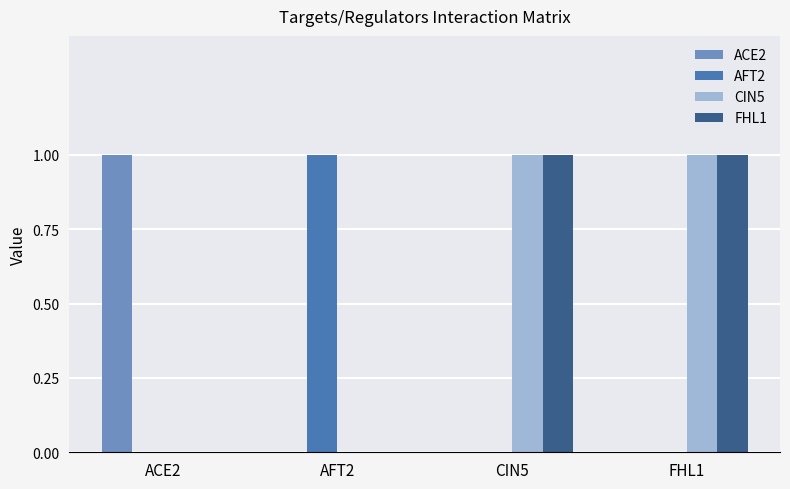

Reading left to right, what are all the values shown in this chart?

ACE2: ACE2=1	AFT2=0	CIN5=0	FHL1=0
AFT2: ACE2=0	AFT2=1	CIN5=0	FHL1=0
CIN5: ACE2=0	AFT2=0	CIN5=1	FHL1=1
FHL1: ACE2=0	AFT2=0	CIN5=1	FHL1=1